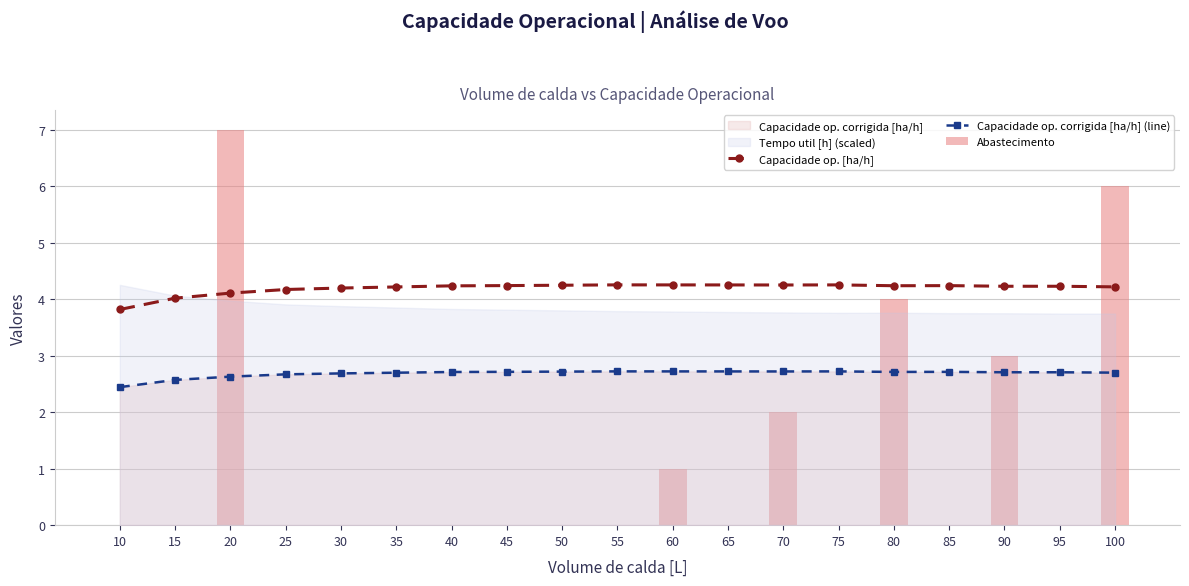

Are the bars grouped side by side (vs. stacked)?

Yes